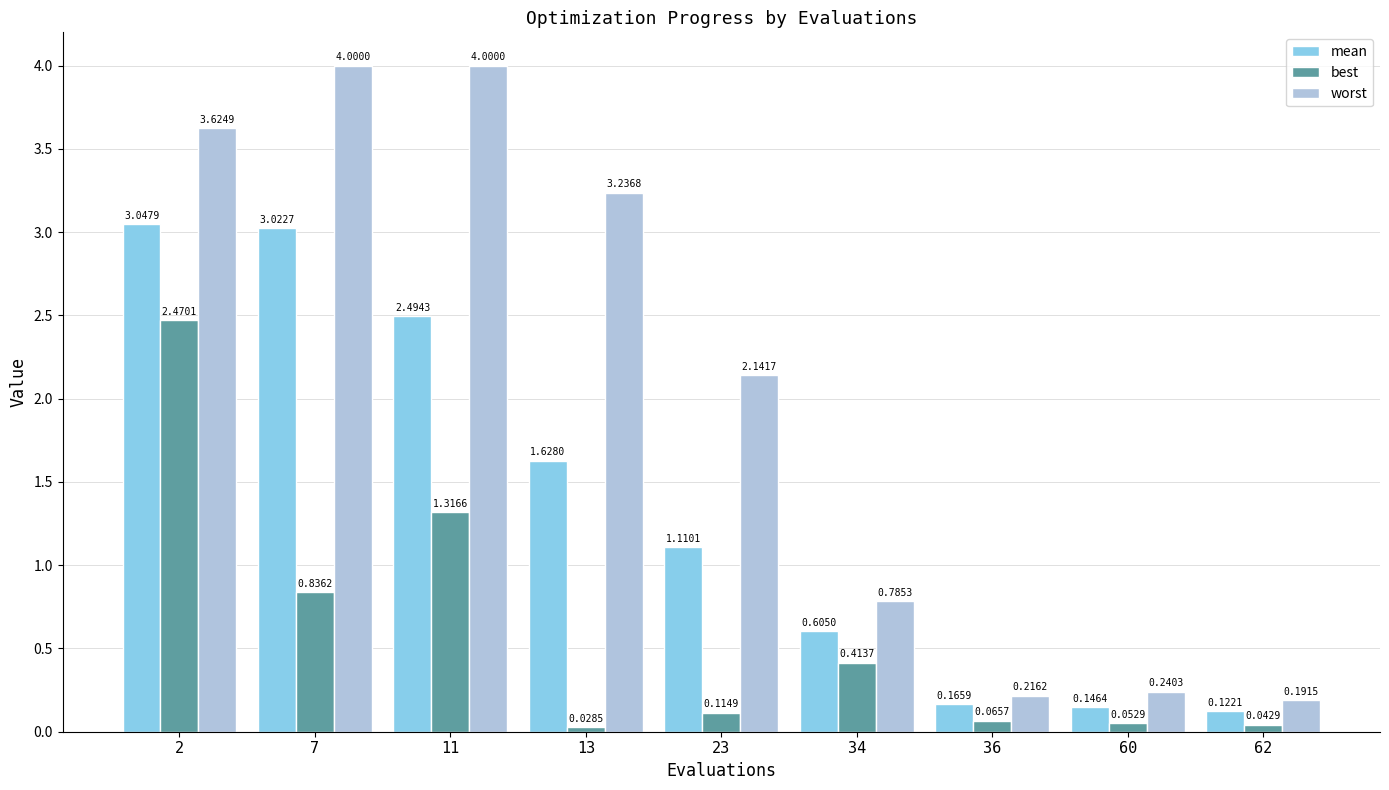

What is the spread (max minus min) of values at 23?

2.0